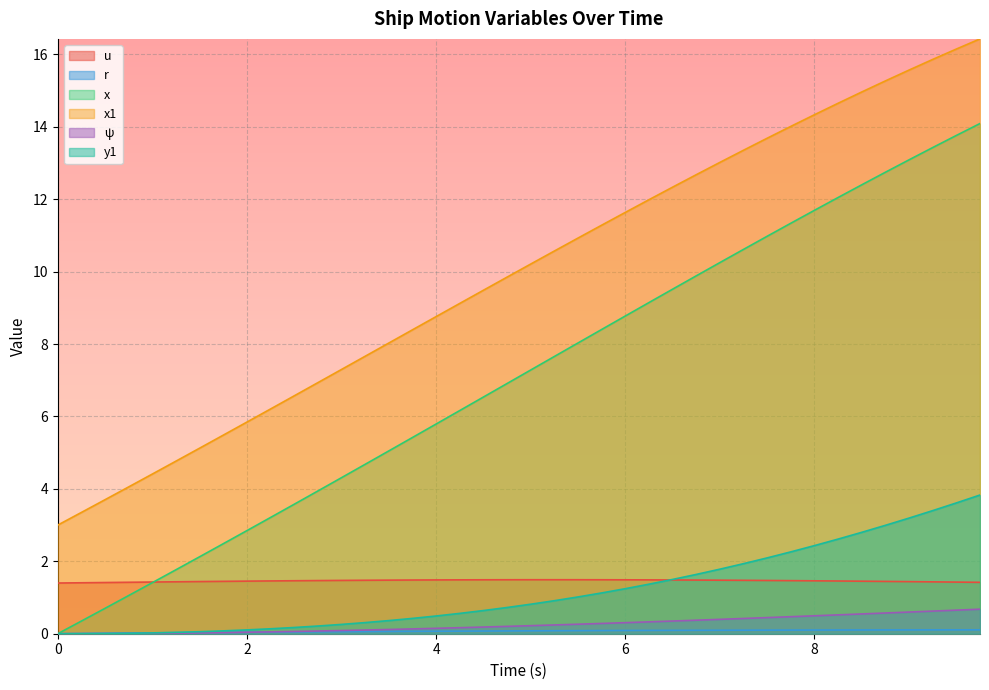

What is the label of the 21st point from the left?

5.0